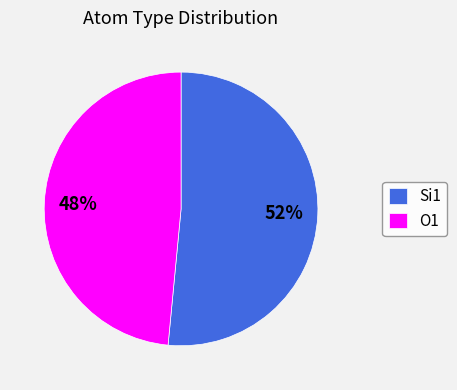

To the nearest percent, what percentage of the pie is Si1?

52%